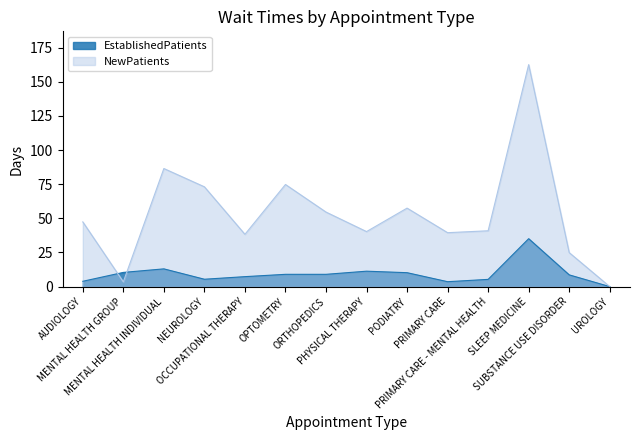

List the labels in order of NewPatients value, largest first.

SLEEP MEDICINE, MENTAL HEALTH INDIVIDUAL, OPTOMETRY, NEUROLOGY, PODIATRY, ORTHOPEDICS, AUDIOLOGY, PRIMARY CARE - MENTAL HEALTH, PHYSICAL THERAPY, PRIMARY CARE, OCCUPATIONAL THERAPY, SUBSTANCE USE DISORDER, MENTAL HEALTH GROUP, UROLOGY